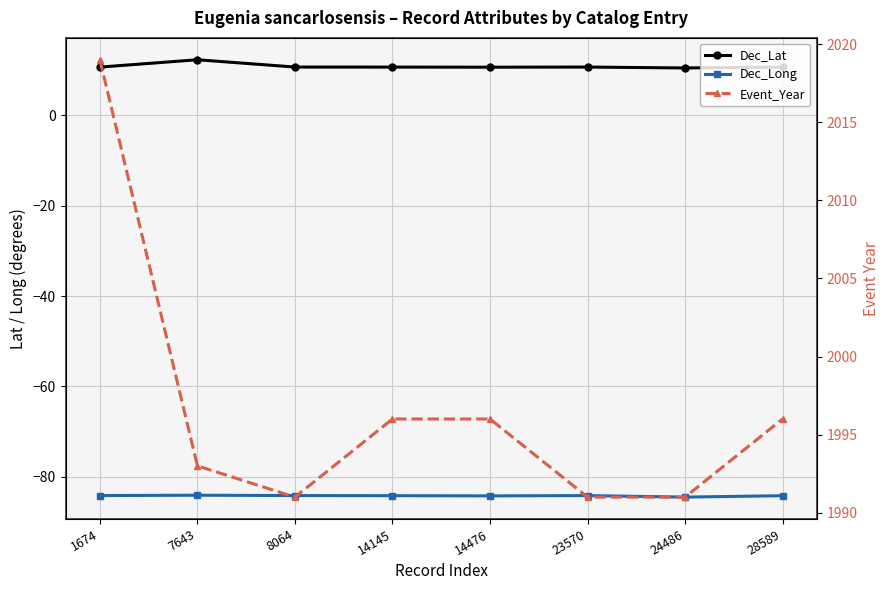

Is the value of Dec_Long at 28589 greater than the value of Event_Year at 24486?

No